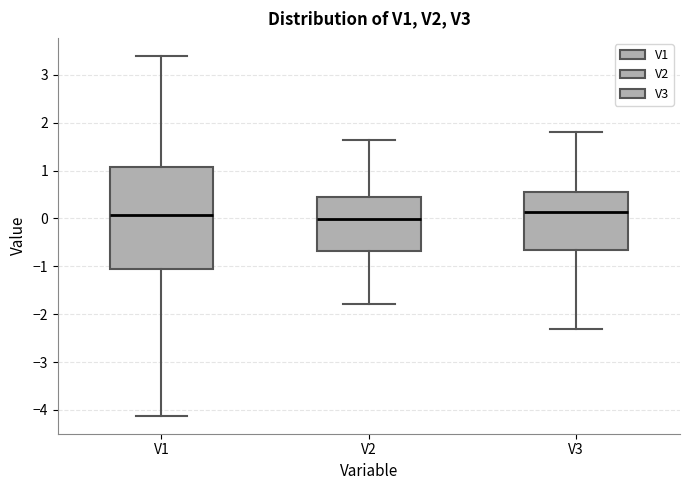

Which box is the tallest, from its lower edge to its upper edge?

V1